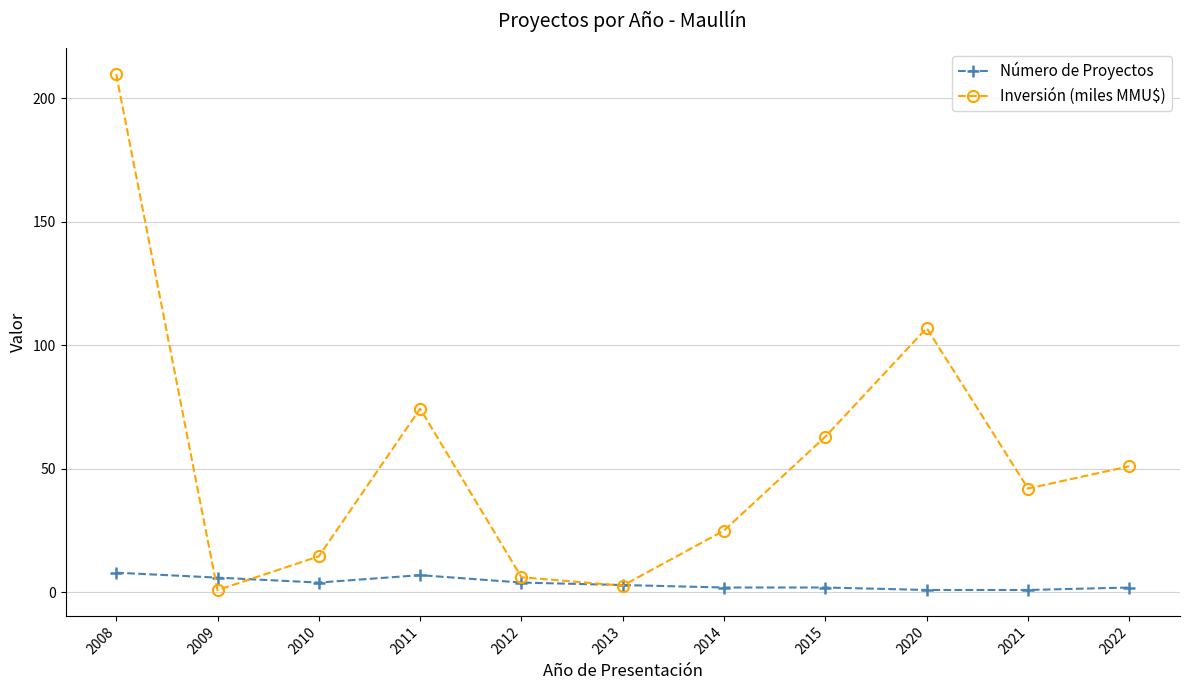

The Inversión (miles MMU$) series shows 51.1 at 2022. True or false?

True